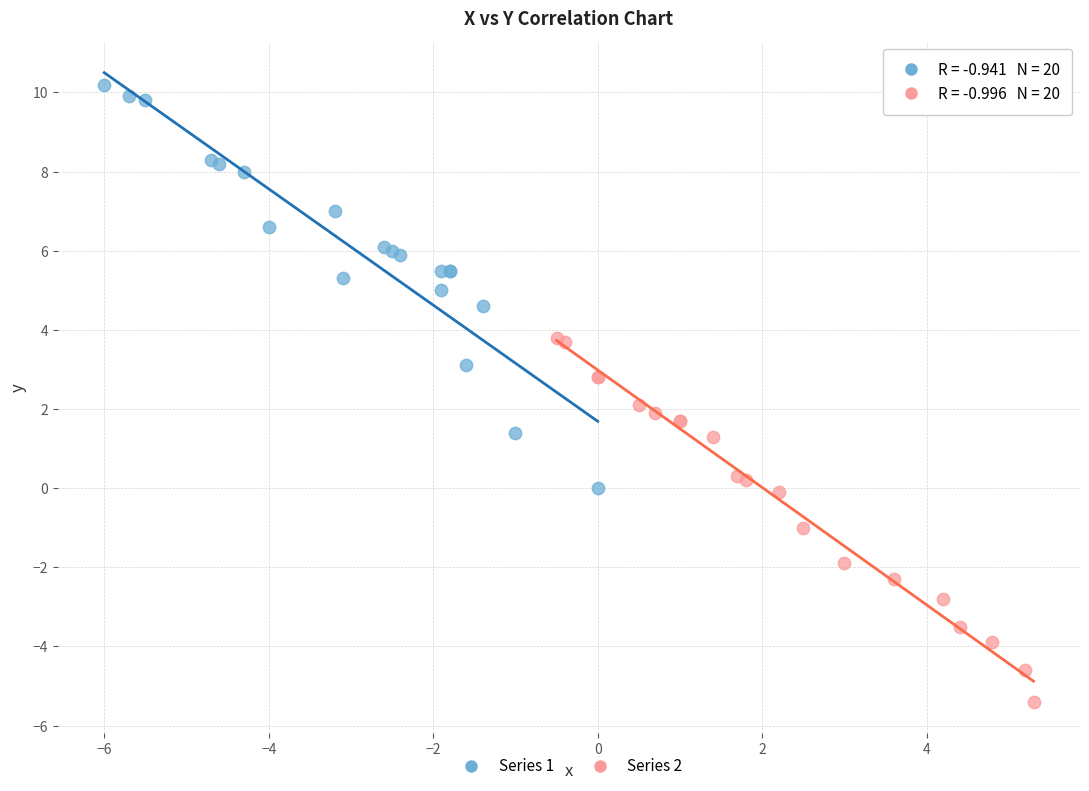

Which series has the widest spread of Y values?

Series 1